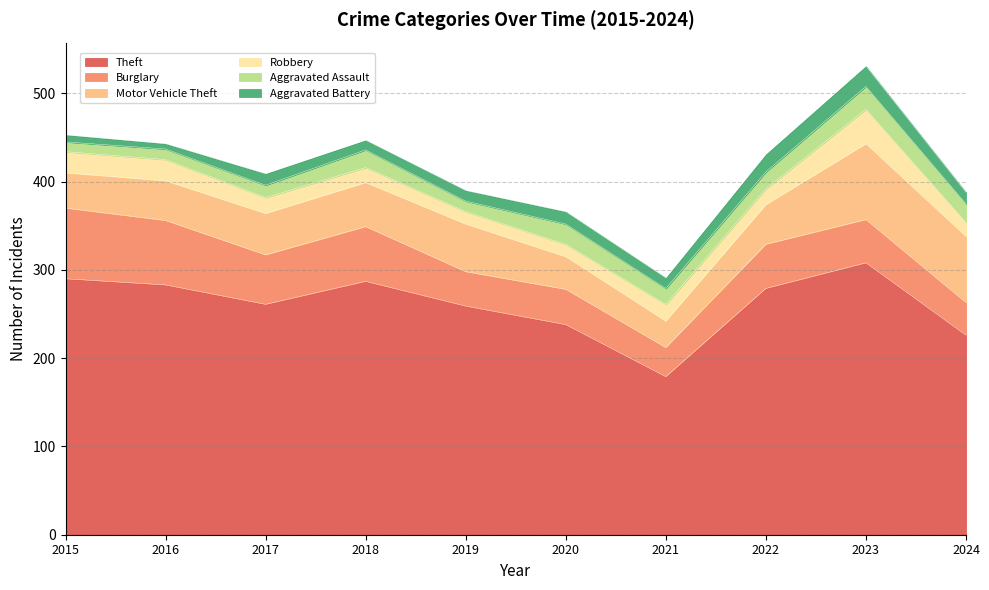

How many lines are shown in the chart?

6